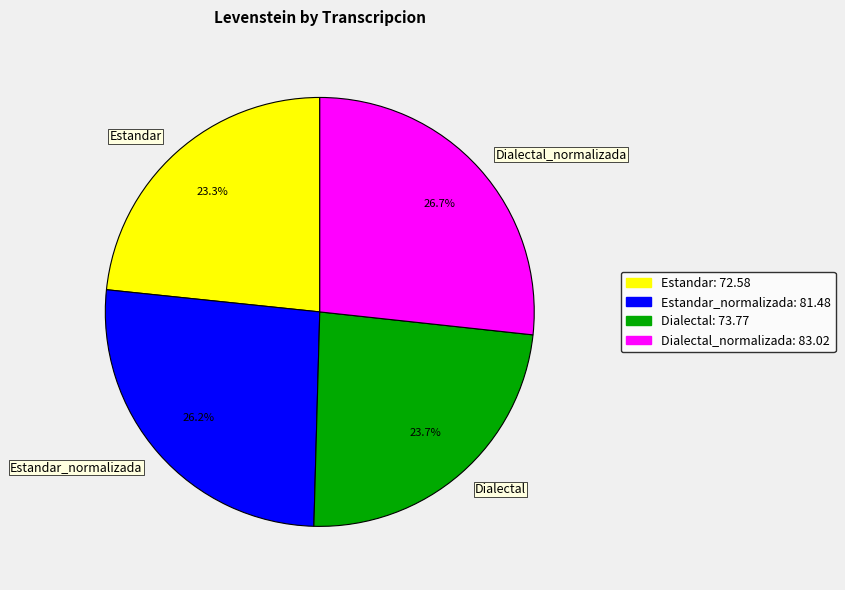

Is there any slice that represents more than half of the pie?

No